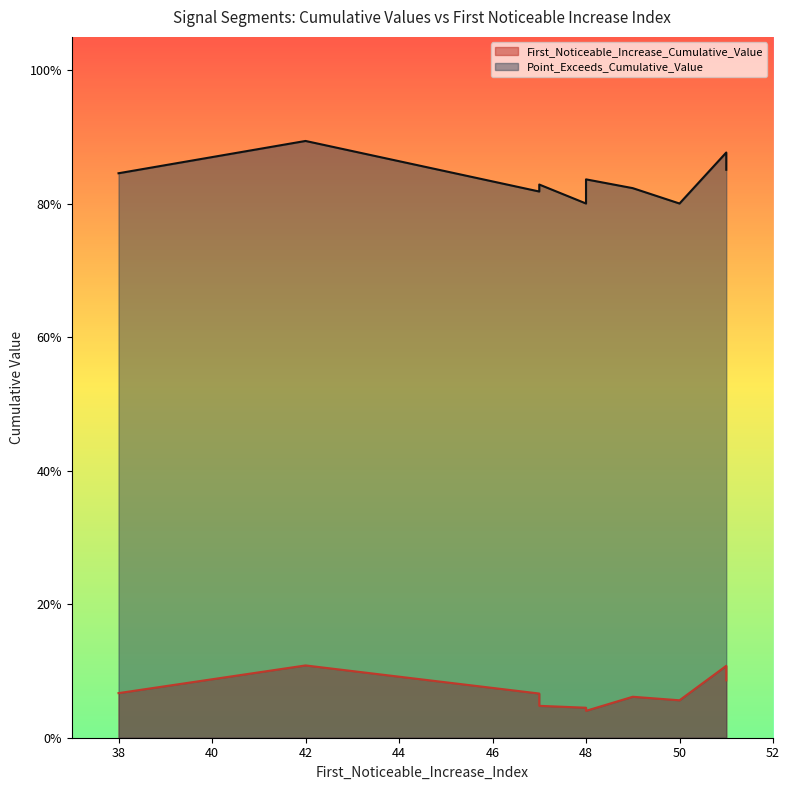

Which series has the widest spread of values?

Point_Exceeds_Cumulative_Value